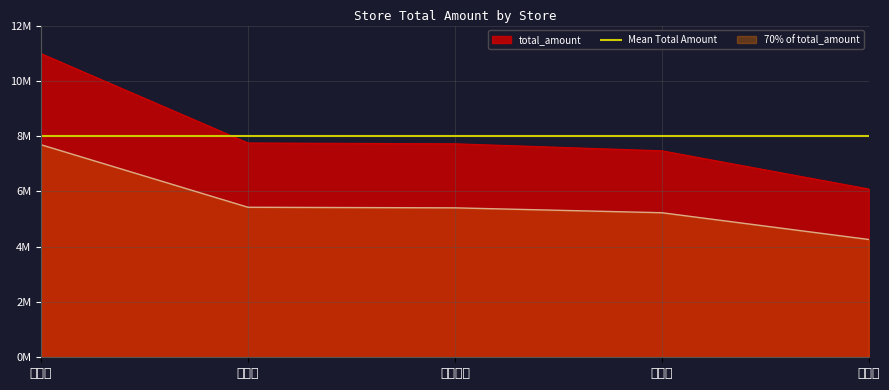

How many lines are shown in the chart?

1